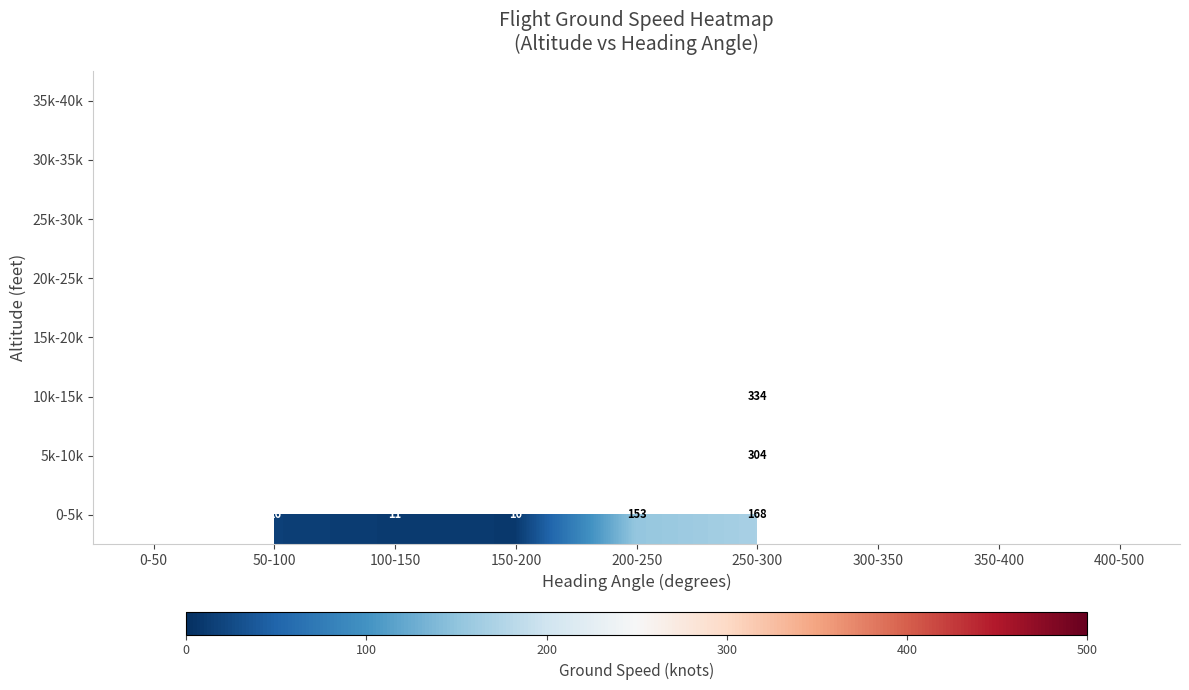

True or false: 0-5k has a value of 10 at 150-200.

True